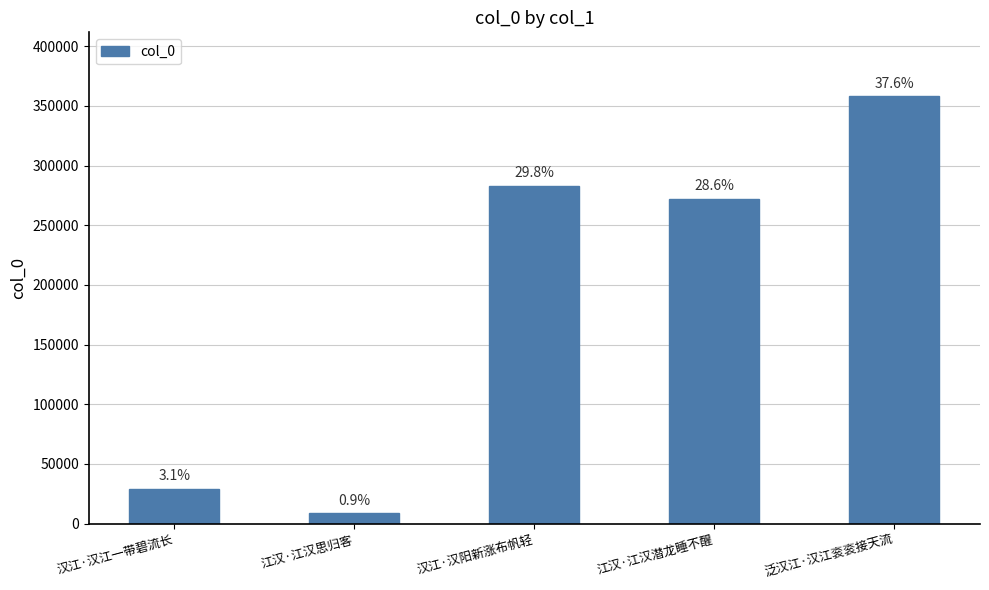

What is the label of the 5th bar from the right?

汉江·汉江一带碧流长